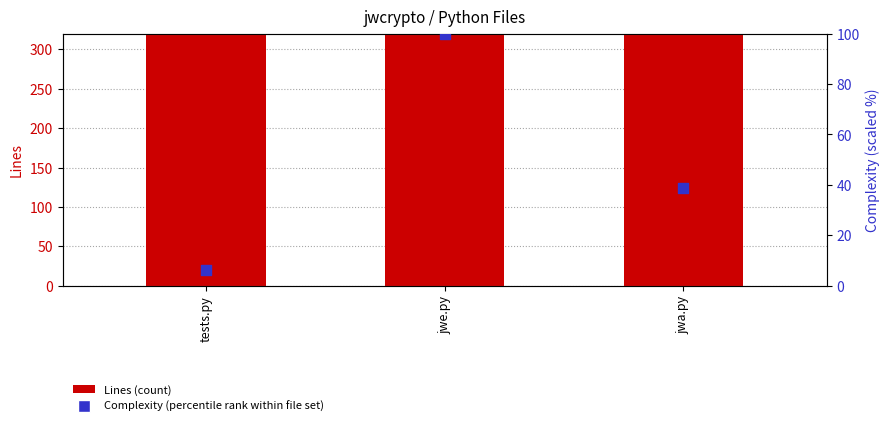

Is the value of Lines at tests.py greater than the value of Complexity (scaled %) at jwe.py?

Yes